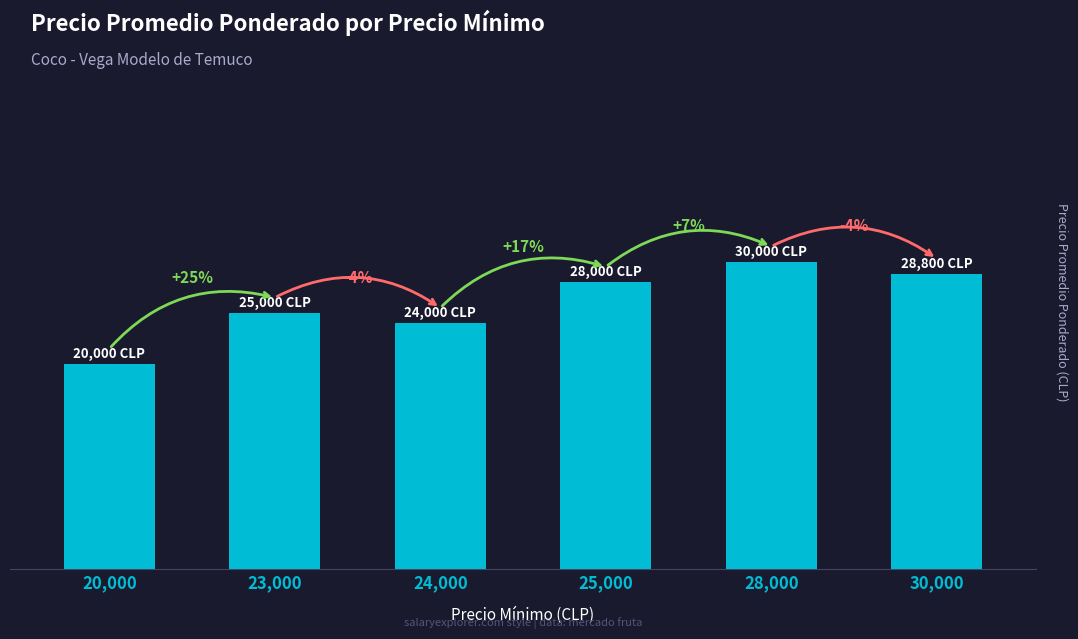

Does the chart contain any negative values?

No